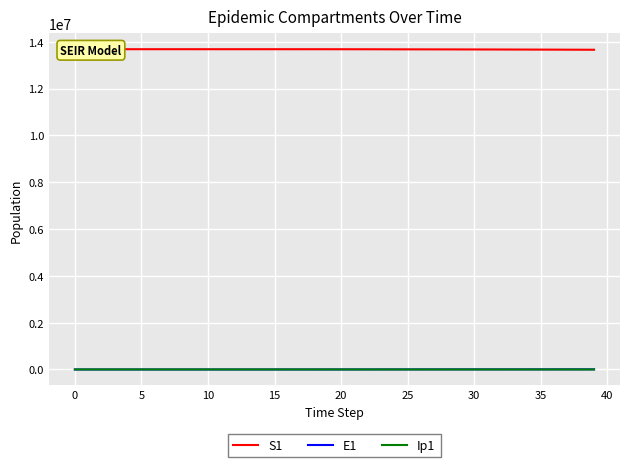

Reading left to right, what are all the values shown in this chart?

S1: 13678500.0	13678498.5	13678496.9	13678495.0	13678492.4	13678489.0	13678484.2	13678477.7	13678468.9	13678456.7	13678440.0	13678417.1	13678385.7	13678342.6	13678283.6	13678202.7	13678091.8	13677939.7	13677731.1	13677445.3	13677053.3	13676516.0	13675779.4	13674769.5	13673385.2	13672513.5	13671697.8	13670800.8	13669834.4	13668803.3	13667708.4	13666548.3	13665320.6	13664022.0	13662649.0	13661197.4	13659662.8	13658040.6	13656325.9	13654513.4
E1: 0.0	1.3	2.4	3.5	4.9	6.8	9.4	12.8	17.6	24.1	33.1	45.4	62.2	85.3	116.9	160.3	219.7	301.2	413.0	566.2	776.3	1064.2	1459.0	2000.2	2742.0	2832.3	2870.8	2970.9	3107.6	3268.1	3446.2	3638.7	3844.4	4063.0	4294.6	4539.7	4798.8	5072.8	5362.3	5668.3
Ip1: 0.0	0.0	0.1	0.1	0.2	0.3	0.4	0.5	0.7	1.0	1.4	1.9	2.6	3.5	4.9	6.7	9.1	12.5	17.2	23.5	32.2	44.2	60.6	83.1	113.9	134.0	138.9	143.1	148.7	155.6	163.5	172.4	182.0	192.2	203.1	214.7	226.9	239.9	253.6	268.1